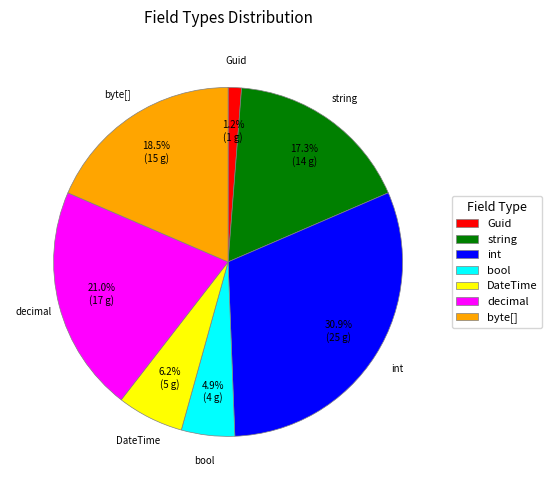

Count the number of slices in the pie.

7